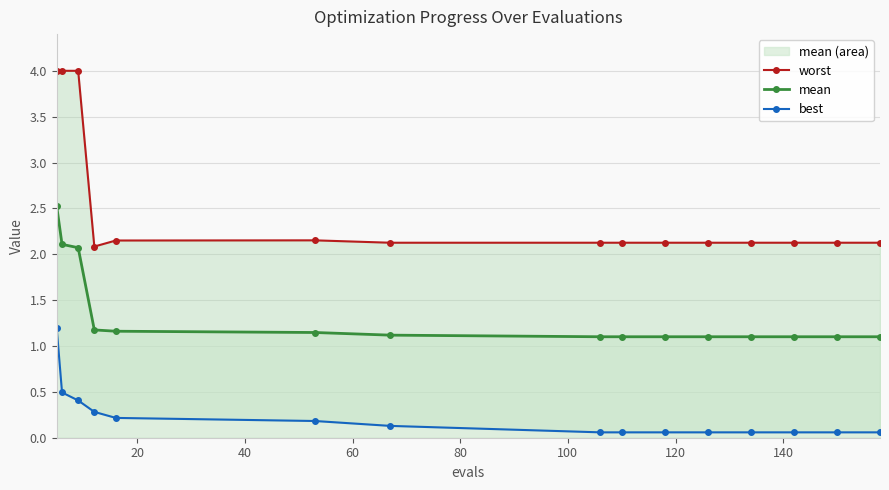

What is the highest value of the mean series?

2.5